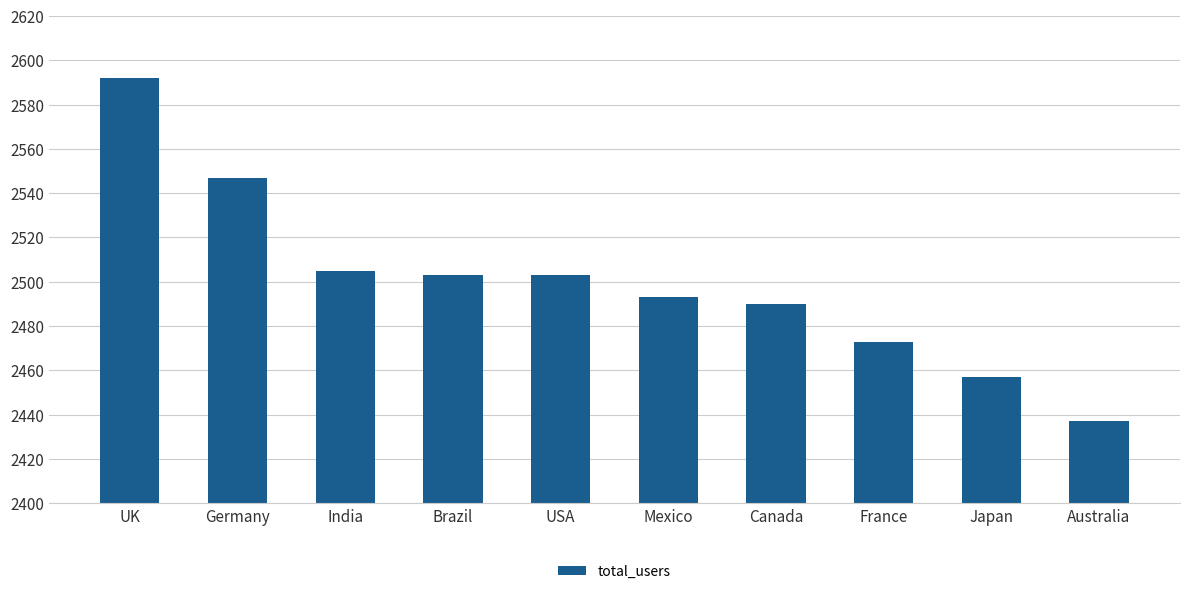

Is it true that the value at France is 816?

False